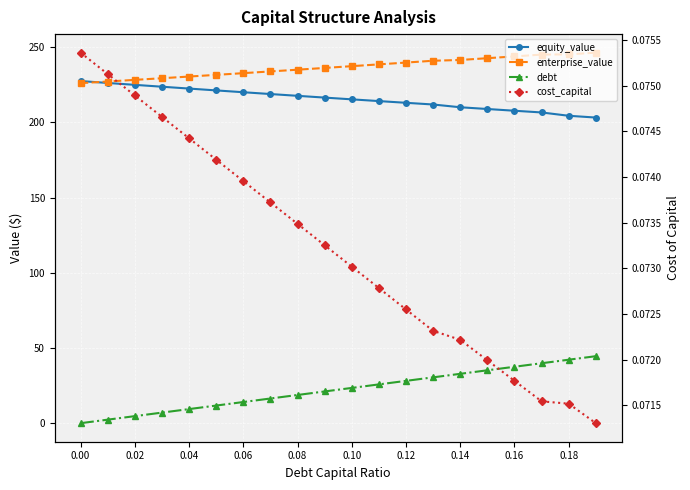

What position from the left is 0.16?

17